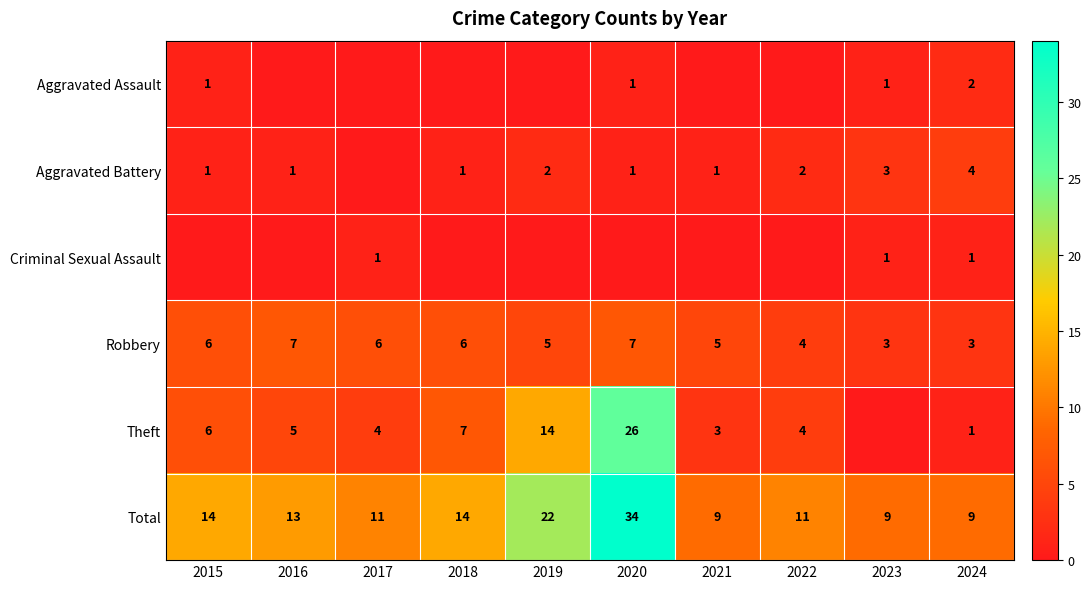

The Criminal Sexual Assault series shows 1 at 2023. True or false?

True